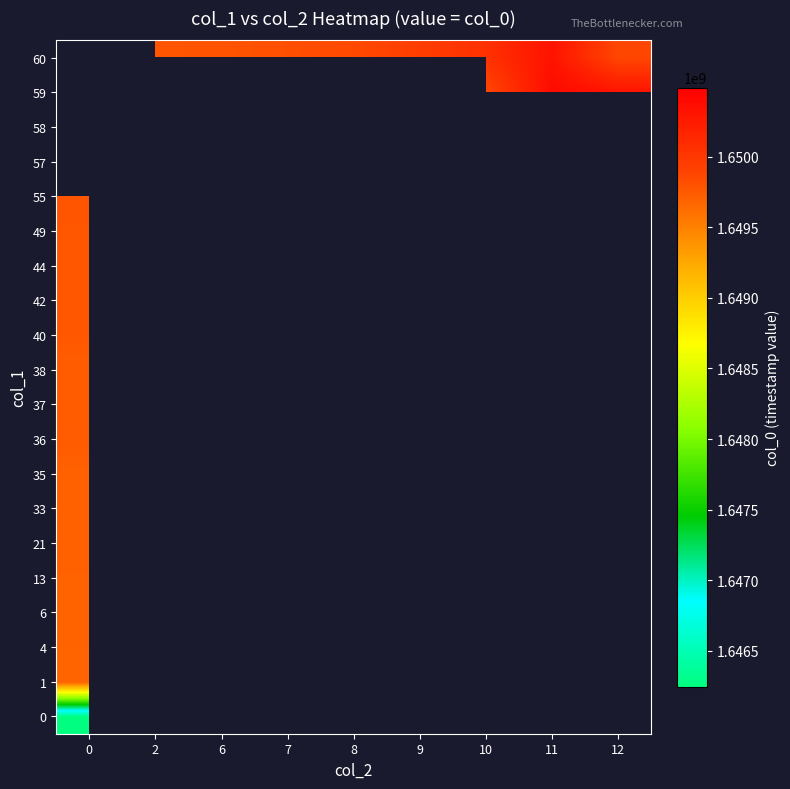

Is the value of 37 at 0 greater than the value of 36 at 8?

No